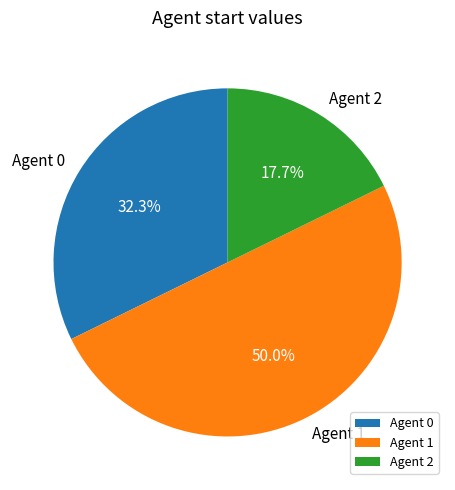

Between Agent 0 and Agent 1, which is larger?

Agent 1